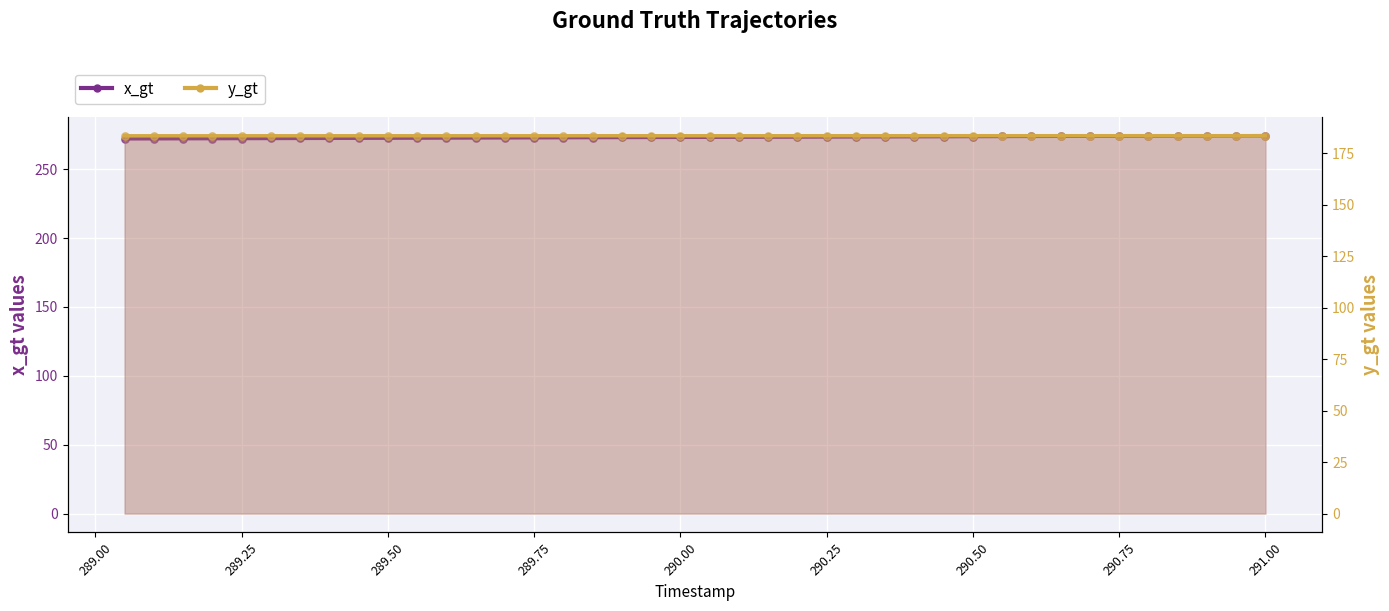

Which series has the largest total across all categories?

x_gt